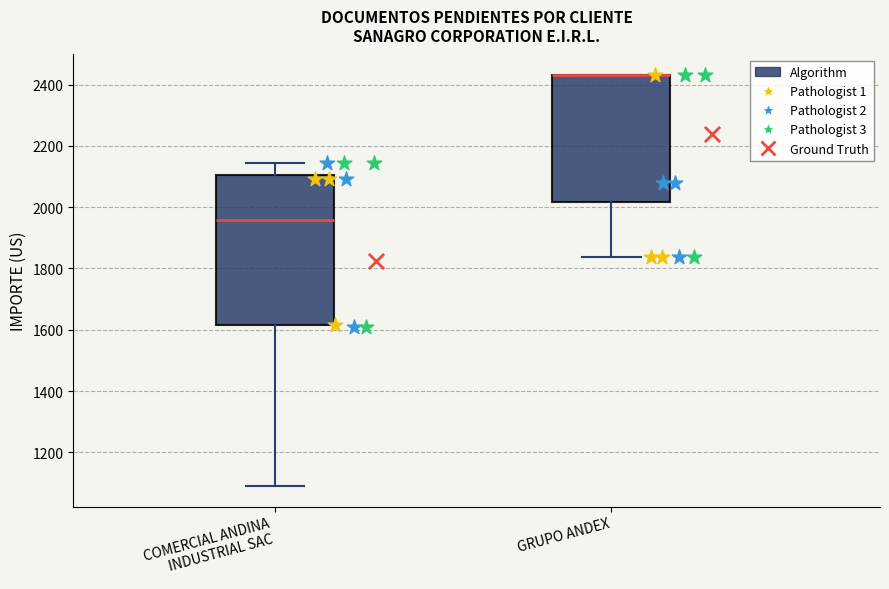

Comparing the boxes themselves (not the whiskers), which one is the tallest?

COMERCIAL ANDINA INDUSTRIAL SAC